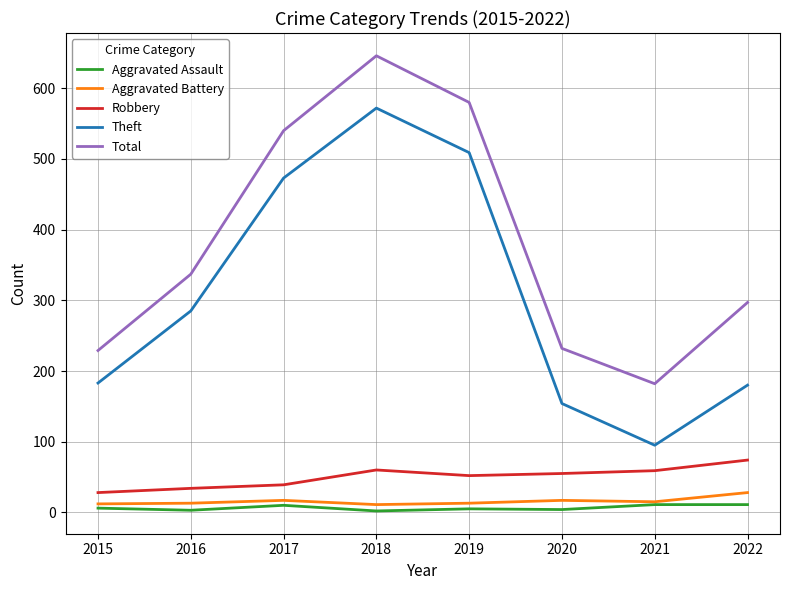

At which label is Total closest to 414?

2016